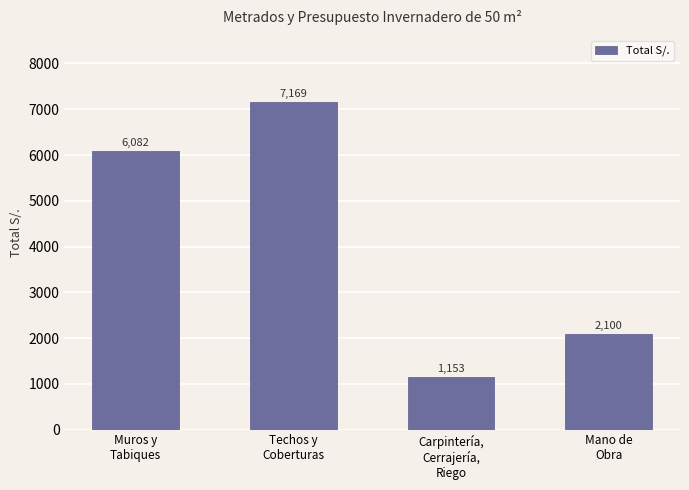

What is the sum of all values?

16504.2